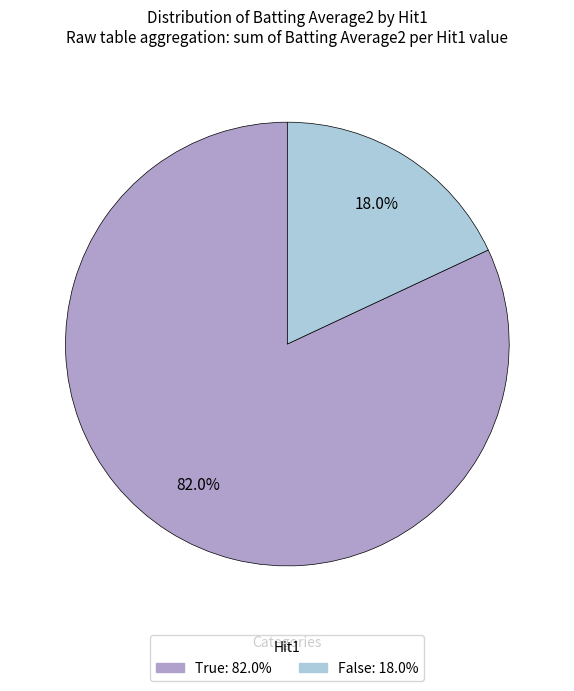

Does any single category account for the majority?

Yes